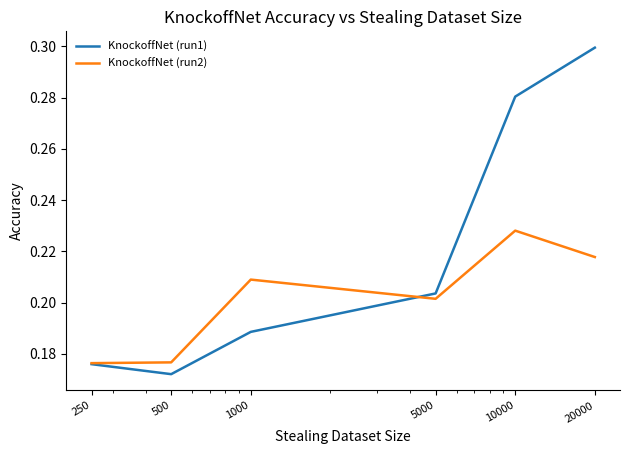

At how many categories does at least one series exceed 0?

6